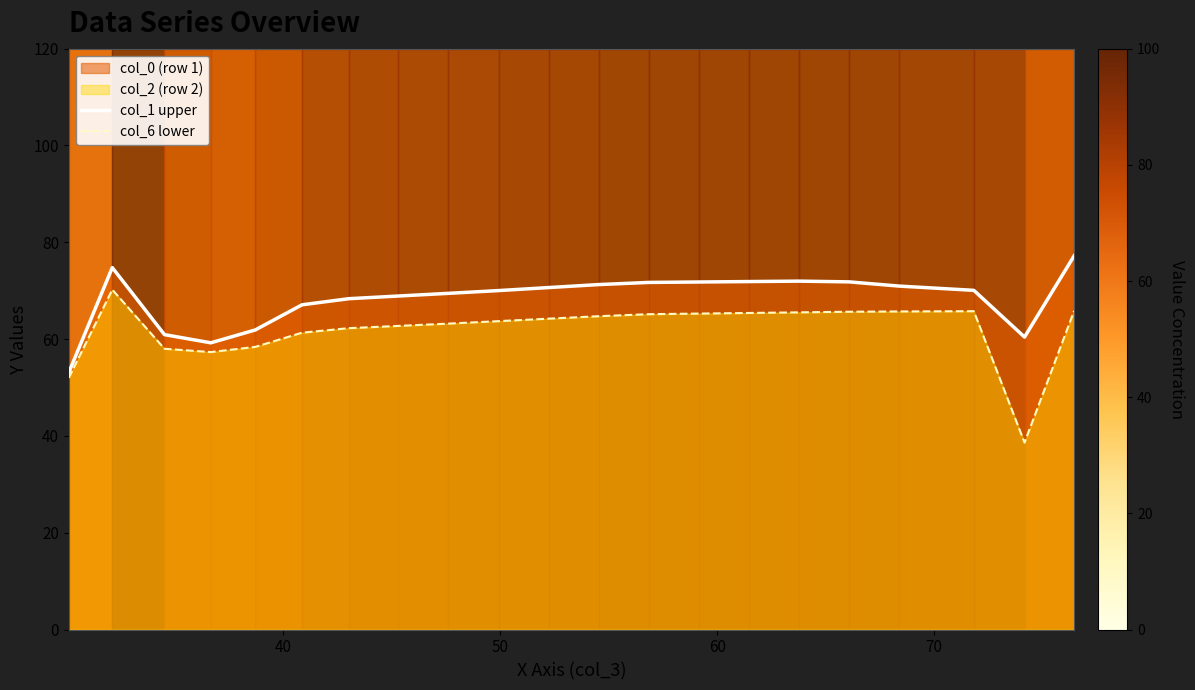

At how many categories does at least one series exceed 40?

21